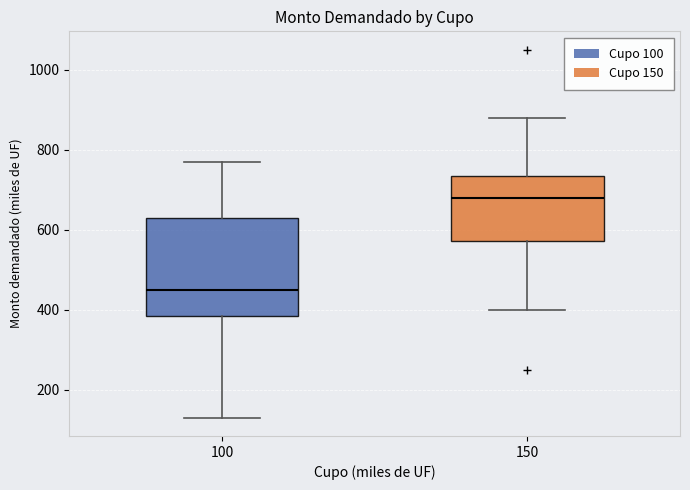

Reading left to right, read every box against the y-axis: the position of its median line, the range the box covers, and the ends of its whiskers. The values are not printed on the chart, so give them approximately, as read against the axis.

100: median 460, box 380 to 640, whiskers 140 to 780
150: median 680, box 580 to 740, whiskers 400 to 880